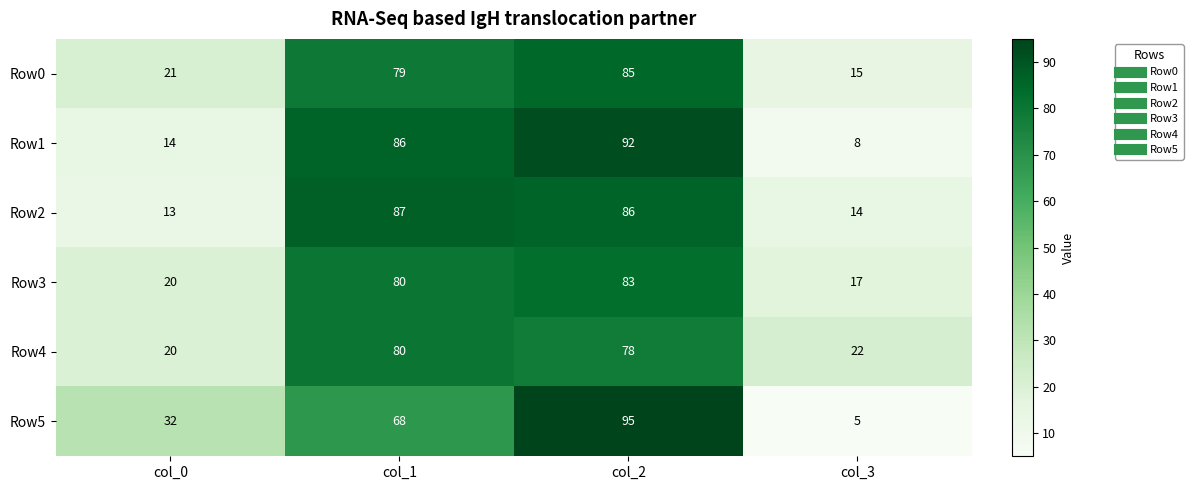

Which category has the highest value across all series?

col_2